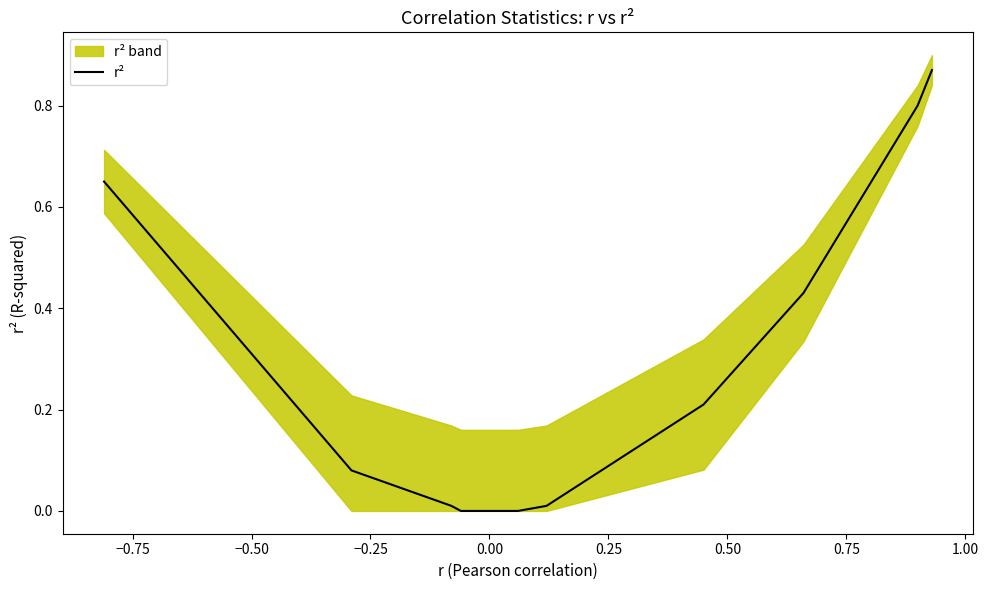

What is the maximum value shown in the chart?

0.9